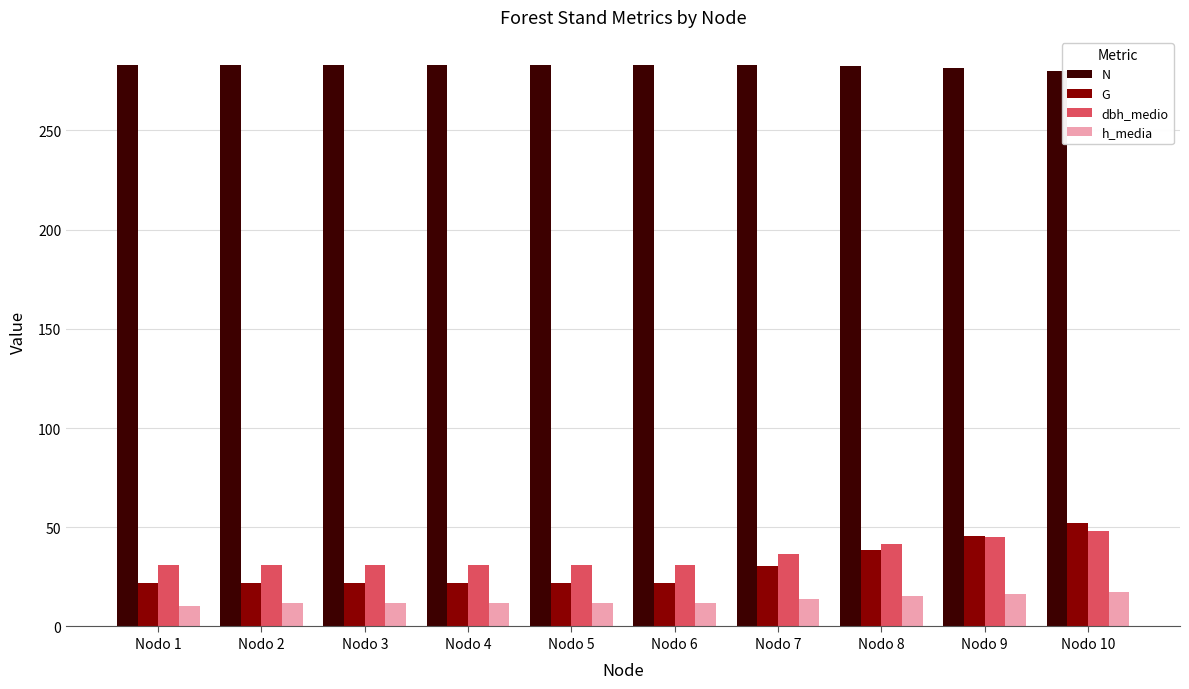

Does the chart contain stacked bars?

No